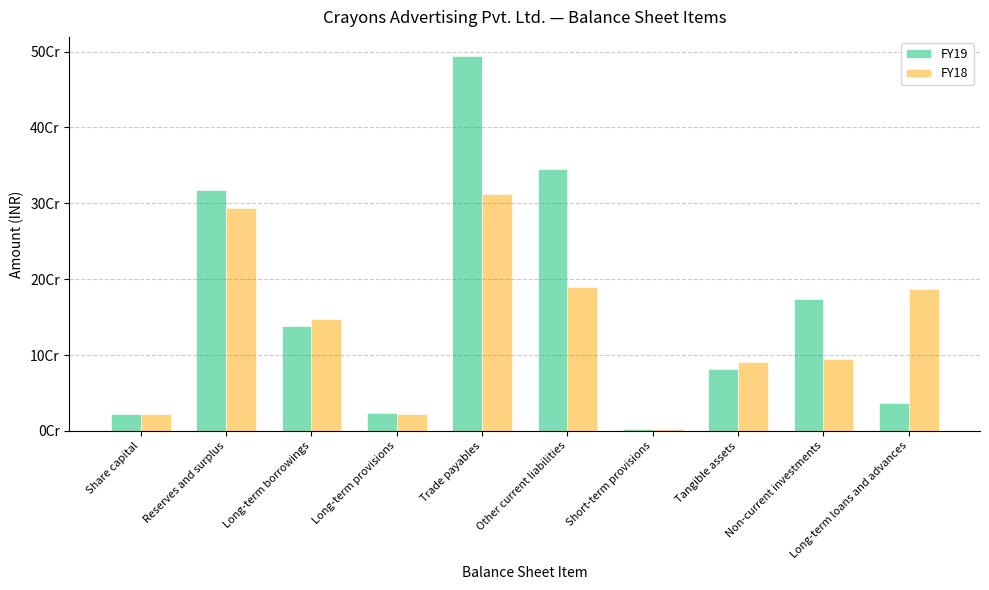

List the series in order of their peak value, highest first.

FY19, FY18